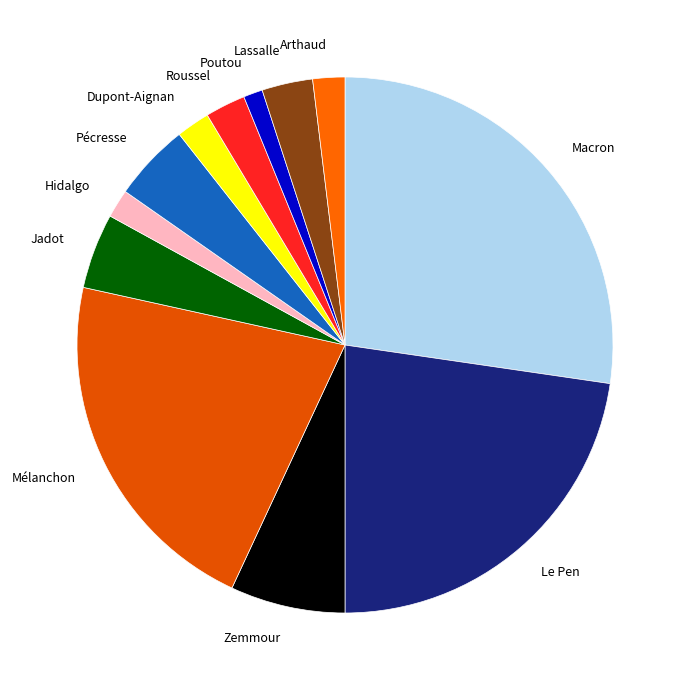

True or false: Zemmour accounts for 7% of the total.

True